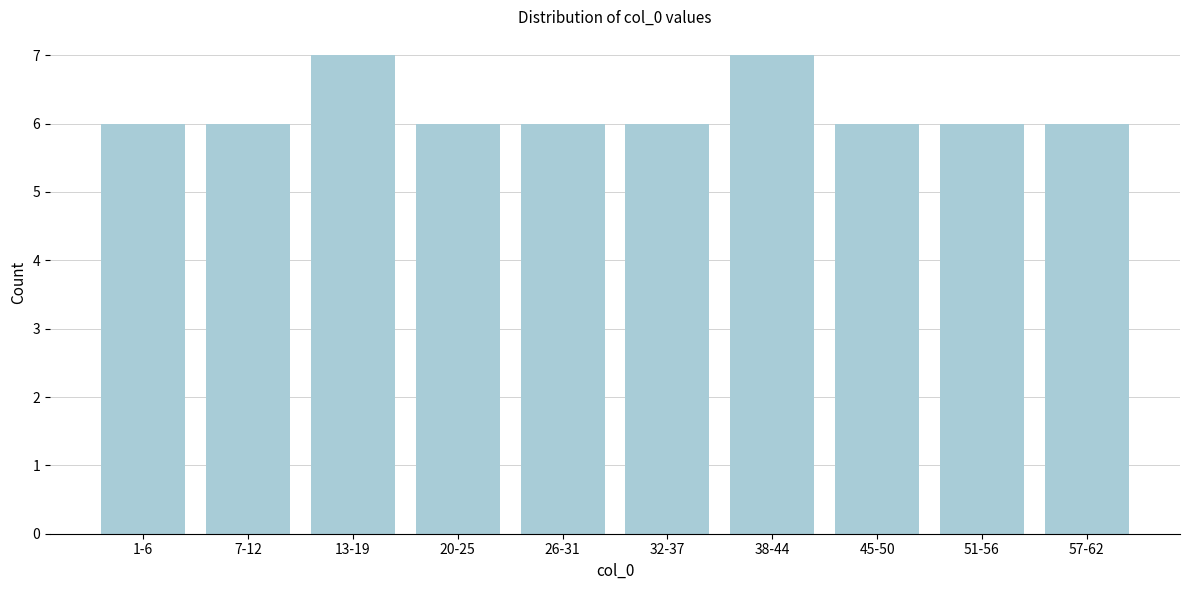

Reading right to left, extract all data points from this chart.

57-62=6	51-56=6	45-50=6	38-44=7	32-37=6	26-31=6	20-25=6	13-19=7	7-12=6	1-6=6